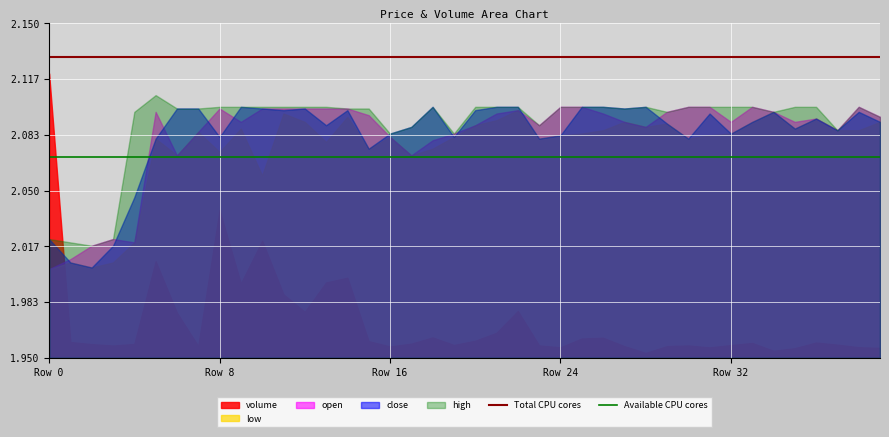

Between Row 0 and Row 8, which series saw the biggest shift?

open